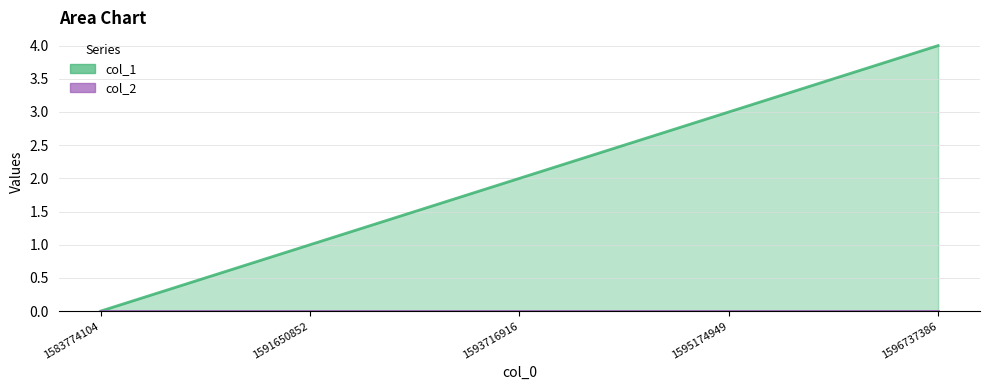

What is the ratio of the value at 1596737386 to the value at 1595174949?

1.3